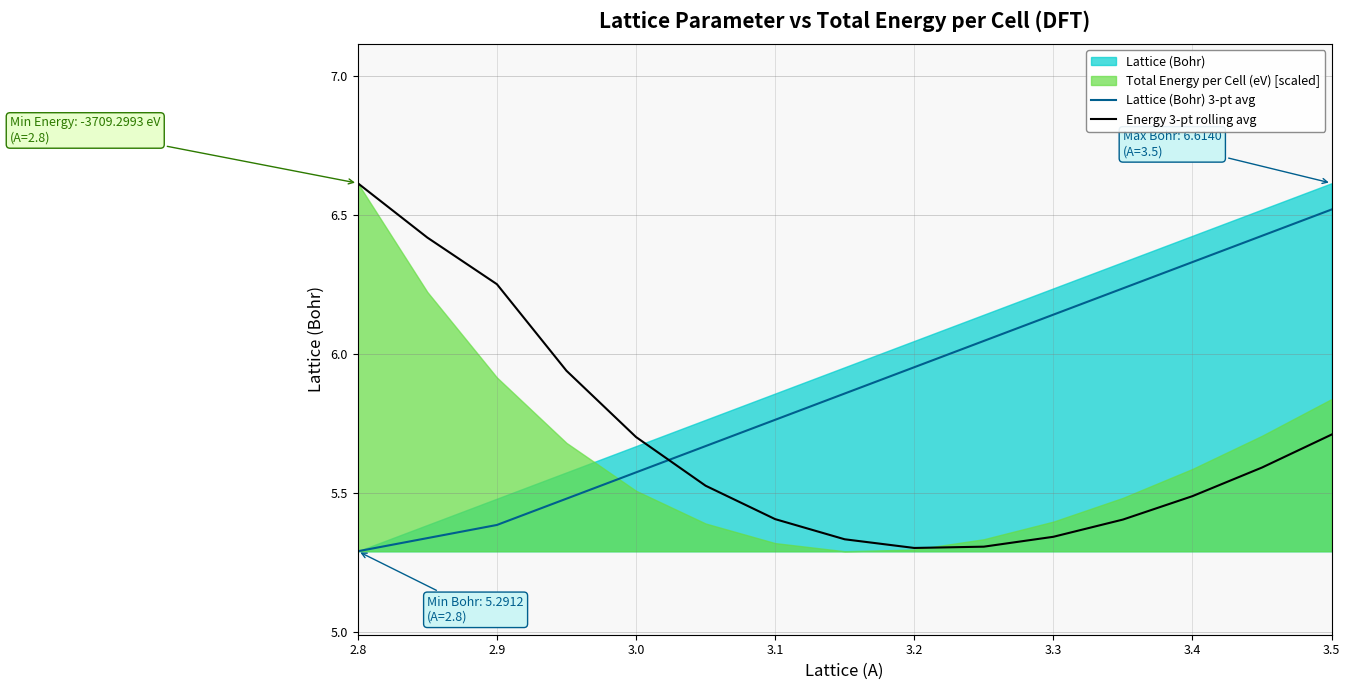

True or false: Energy 3-pt rolling avg and Lattice (Bohr) 3-pt avg intersect in this chart.

True